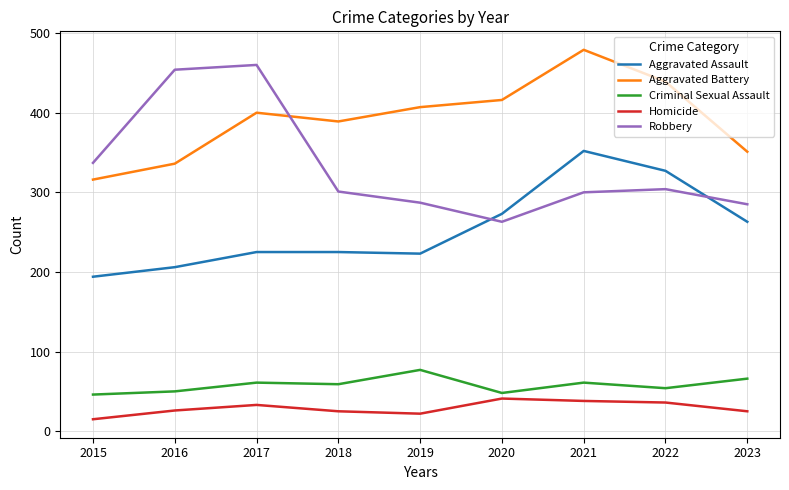

True or false: Homicide and Robbery intersect in this chart.

False